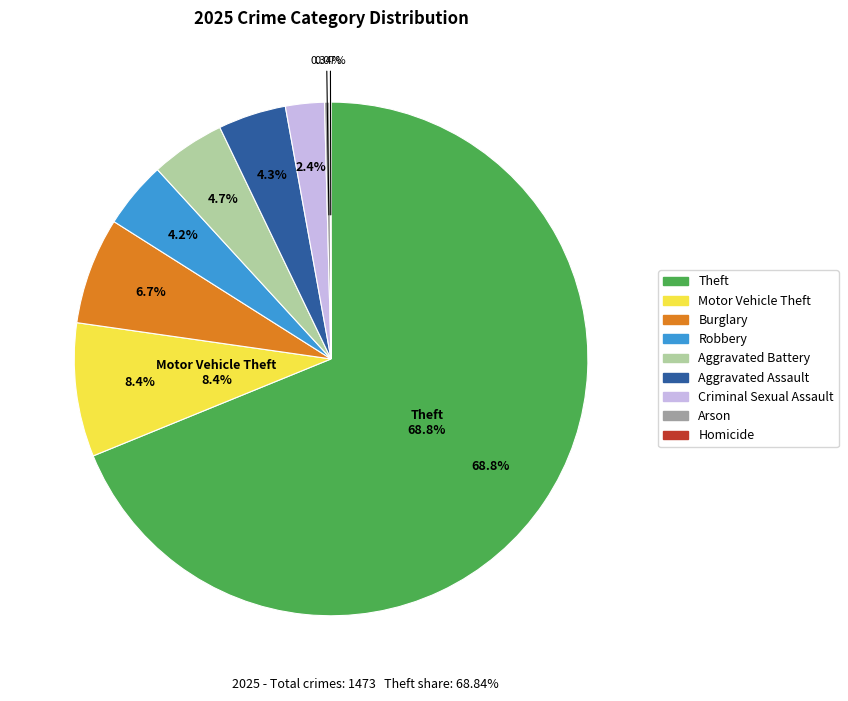

To the nearest percent, what is the combined percentage of Arson and Motor Vehicle Theft?

9%